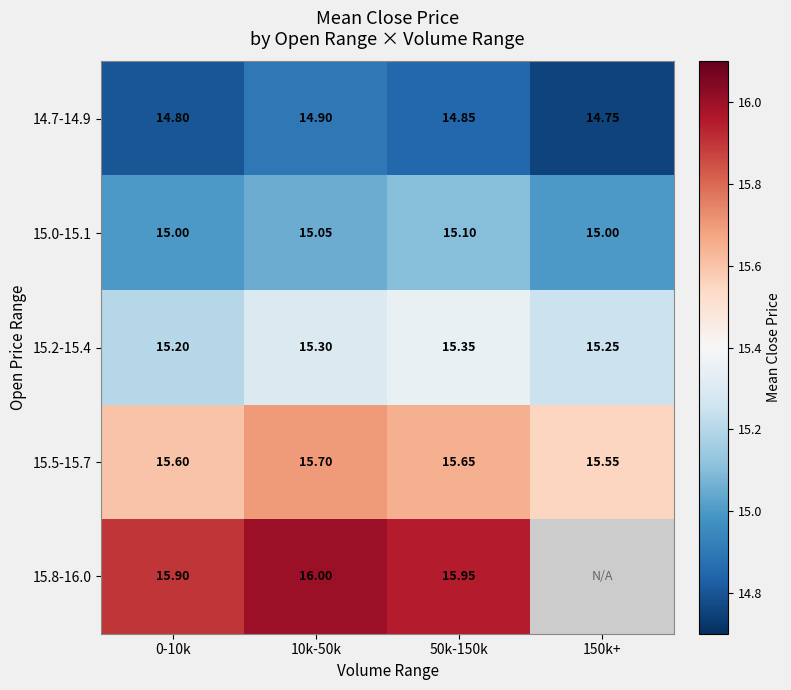

Is the value of 15.5-15.7 at 50k-150k greater than the value of 15.0-15.1 at 0-10k?

Yes